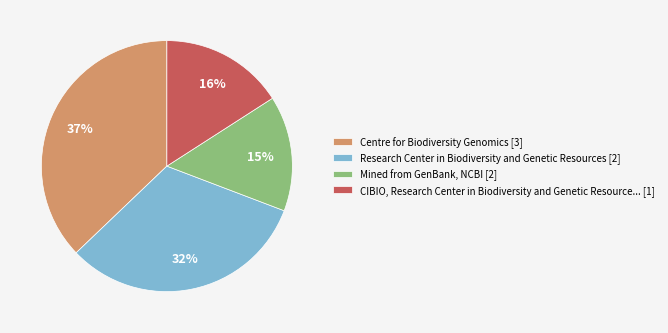

Between Mined from GenBank, NCBI [2] and CIBIO, Research Center in Biodiversity and Genetic Resource... [1], which is larger?

CIBIO, Research Center in Biodiversity and Genetic Resource... [1]